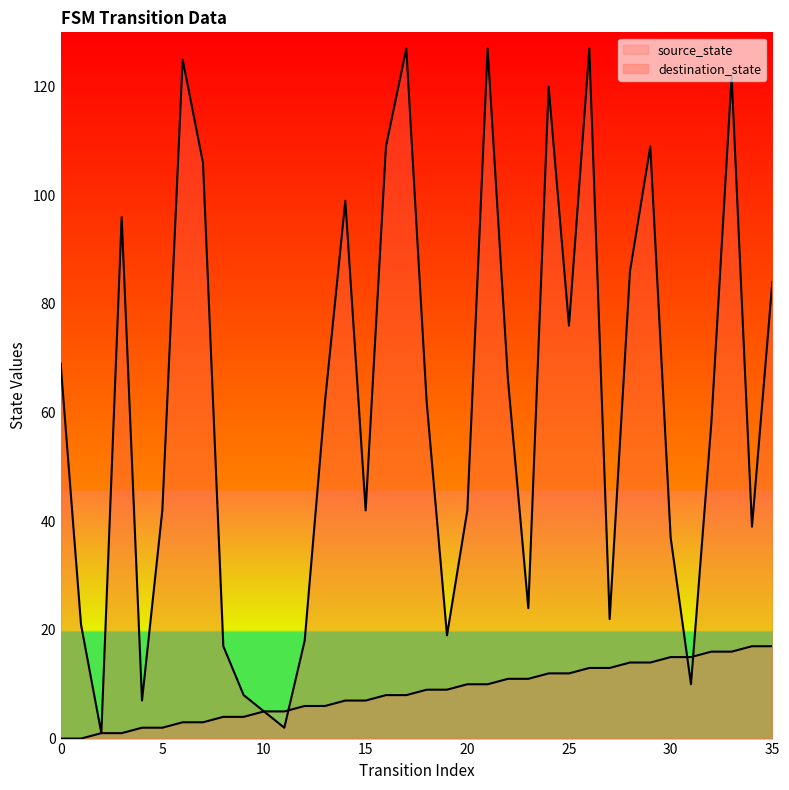

What is the minimum value for destination_state?

1